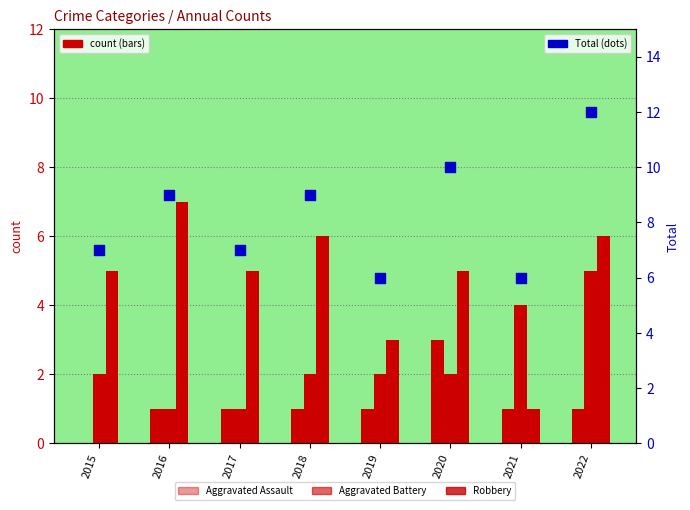

What is the total value across all series at 2016?

18